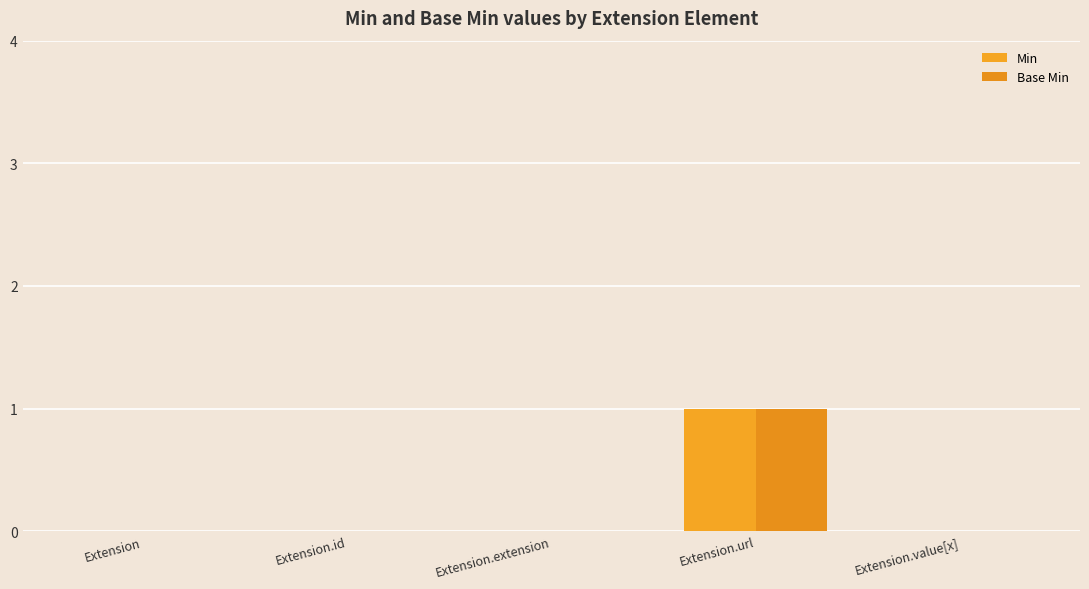

How many categories are shown in the chart?

5